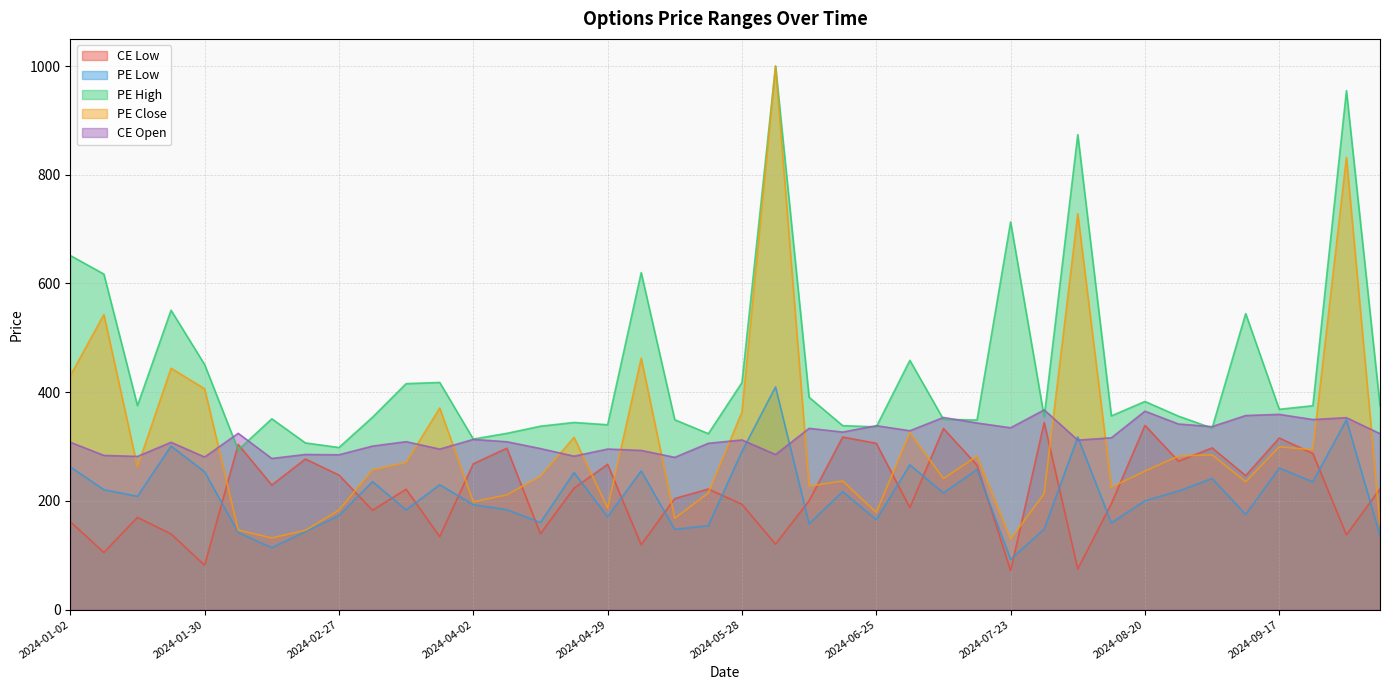

What position from the right is 2024-06-25?

16